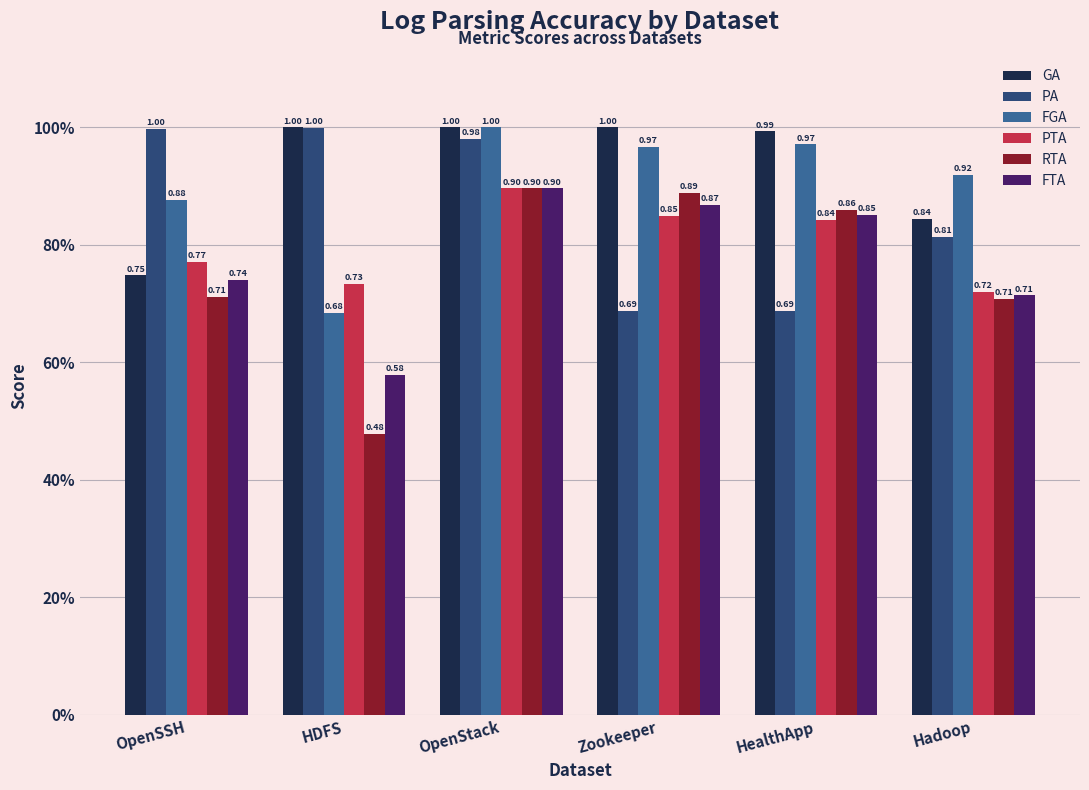

What is the value of the FGA bar at the 1st from the left?

0.9